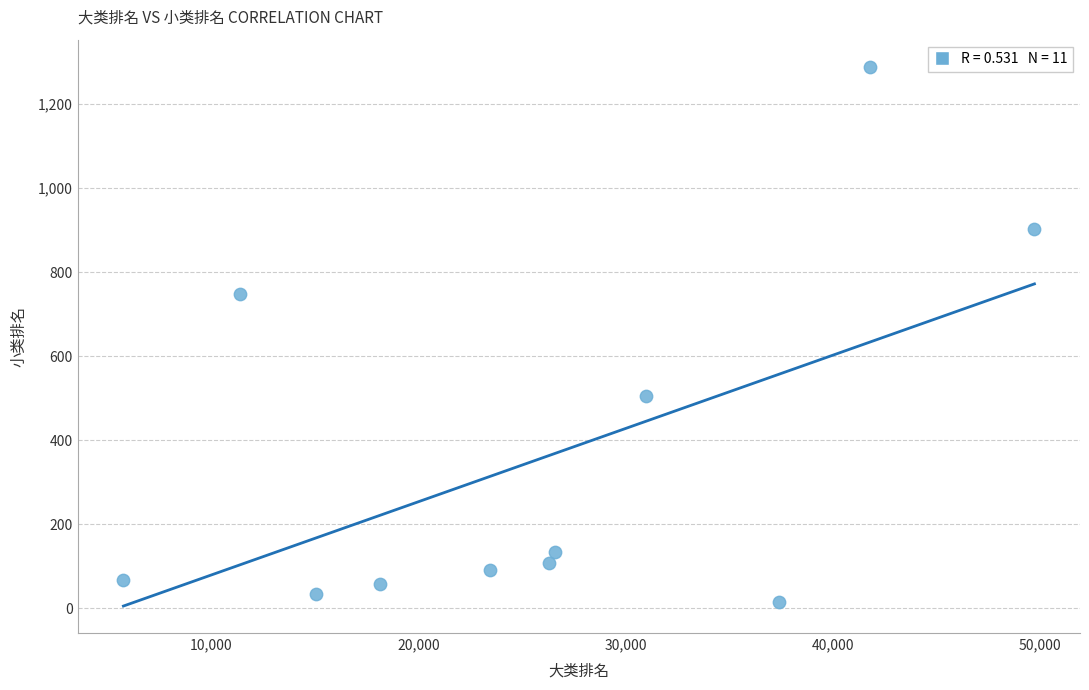

What Y value in the scatter plot is closest to 652?

747